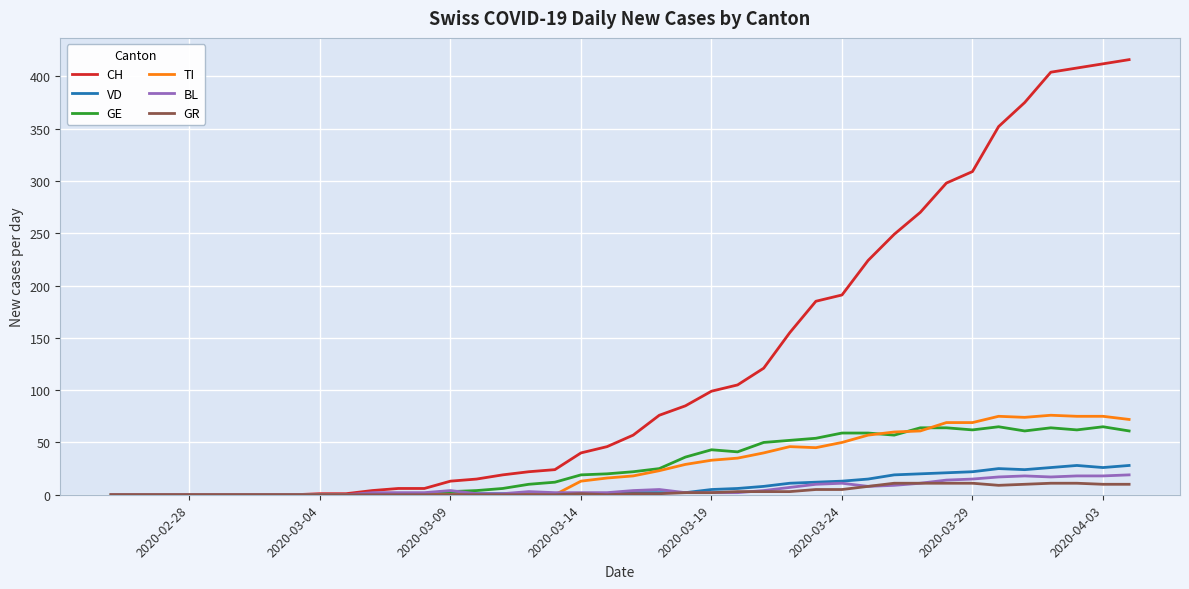

How many lines are shown in the chart?

6